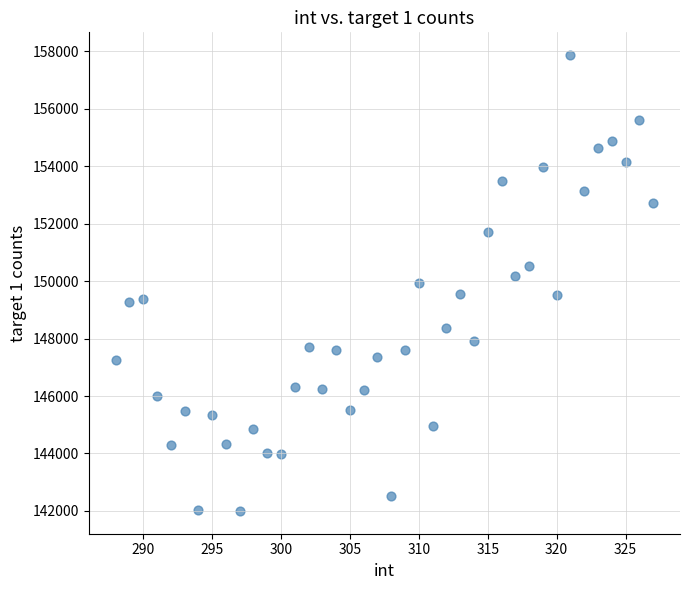

What is the range of X values (max minus min)?

39.0